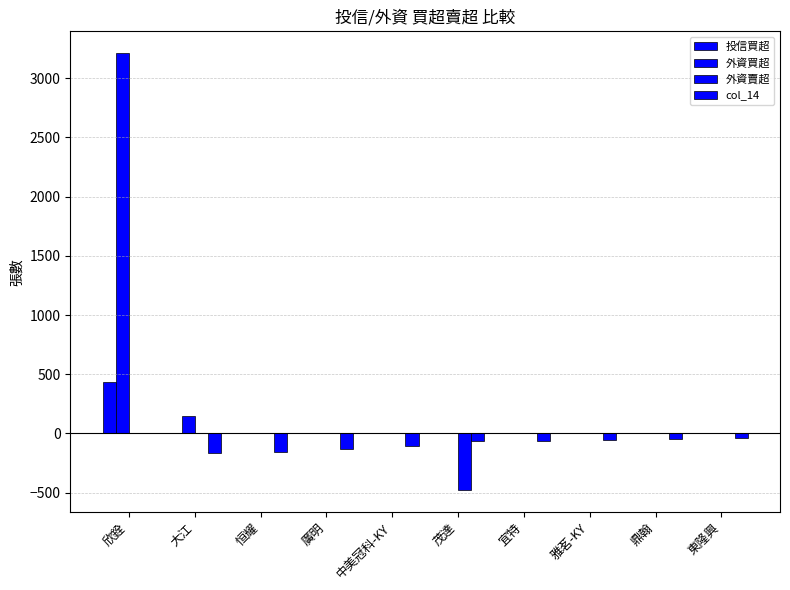

At which category is the sum across all series the highest?

欣銓